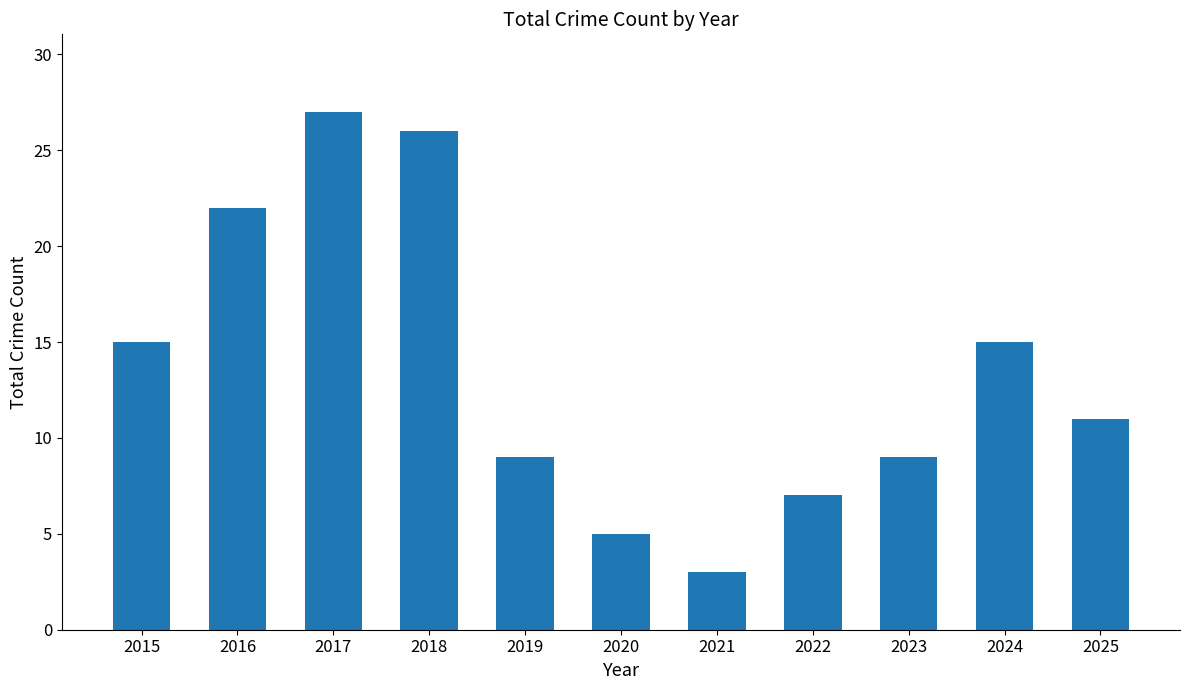

What is the difference between the second highest and second lowest values?

21